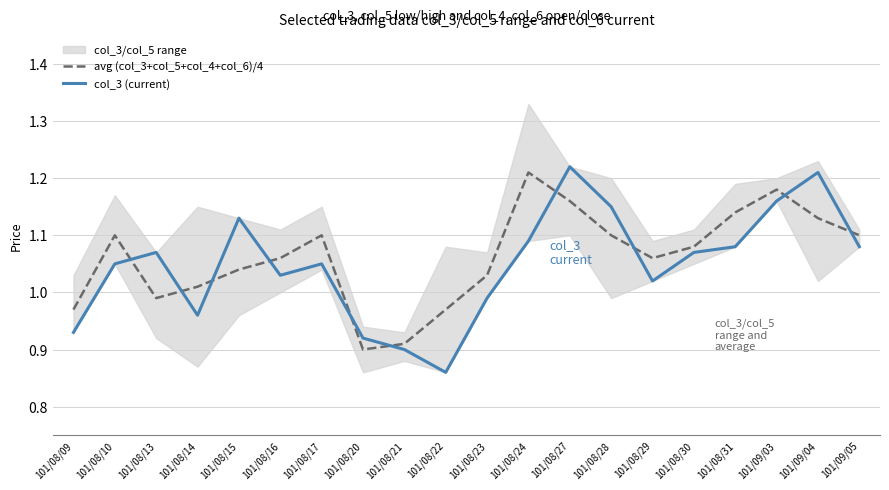

Which series ends up on top after the final intersection of col_3 (current) and avg (col_3+col_5+col_4+col_6)/4?

avg (col_3+col_5+col_4+col_6)/4